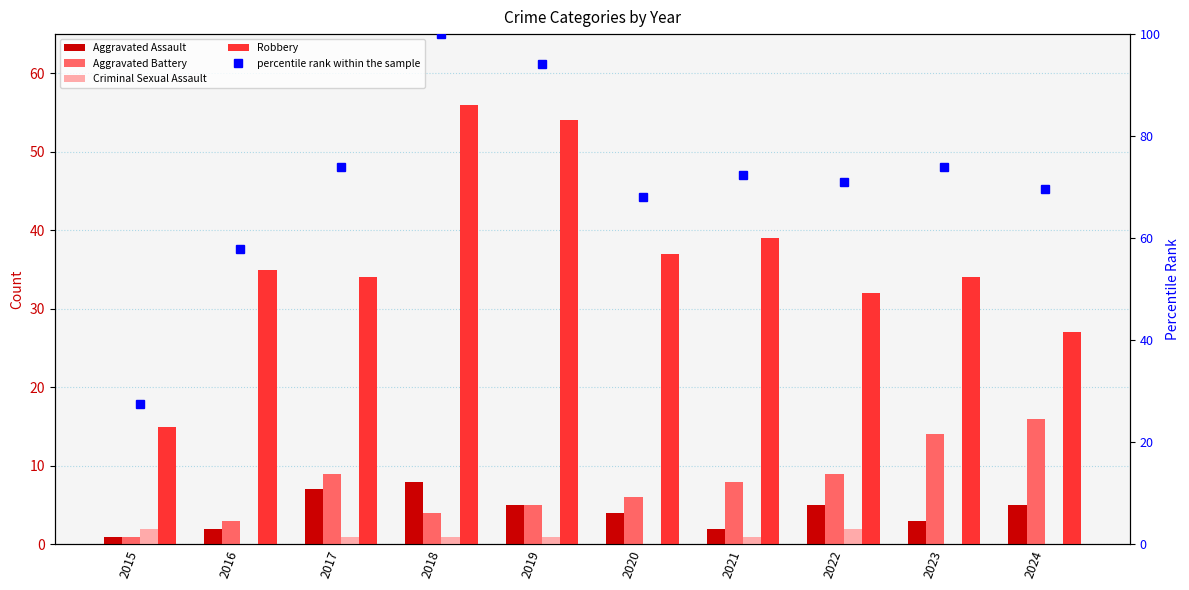

Rank the series by their maximum value, from lowest to highest.

Criminal Sexual Assault, Aggravated Assault, Aggravated Battery, Robbery, percentile rank within the sample